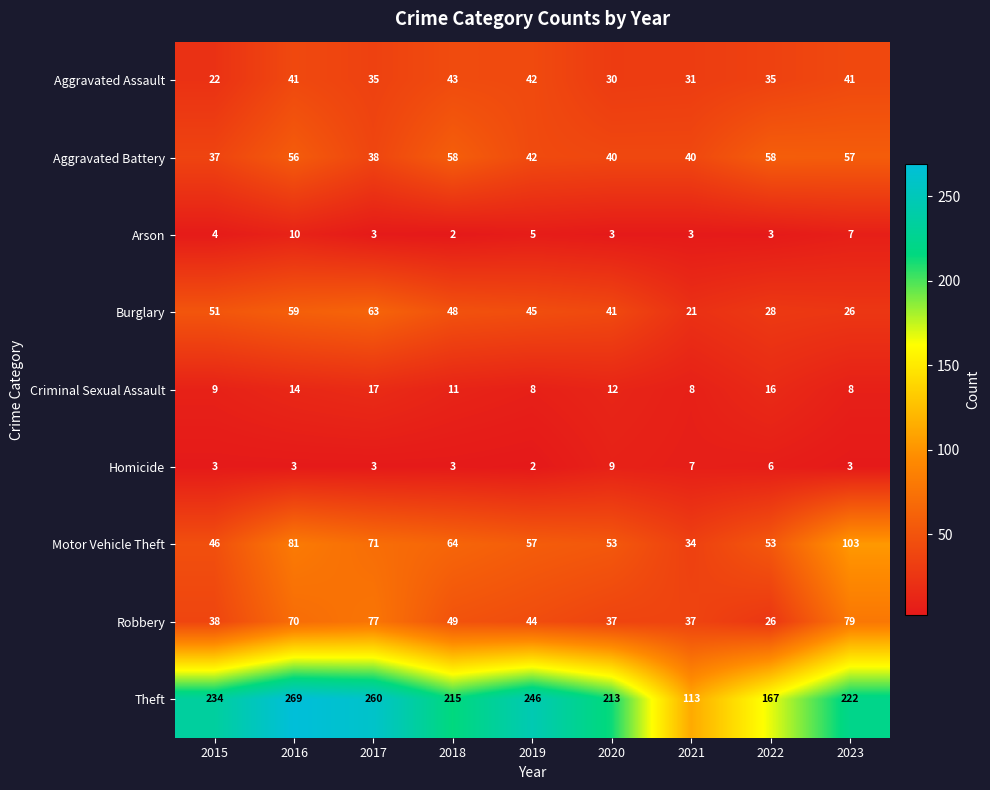

What is the average value of the Motor Vehicle Theft series?

62